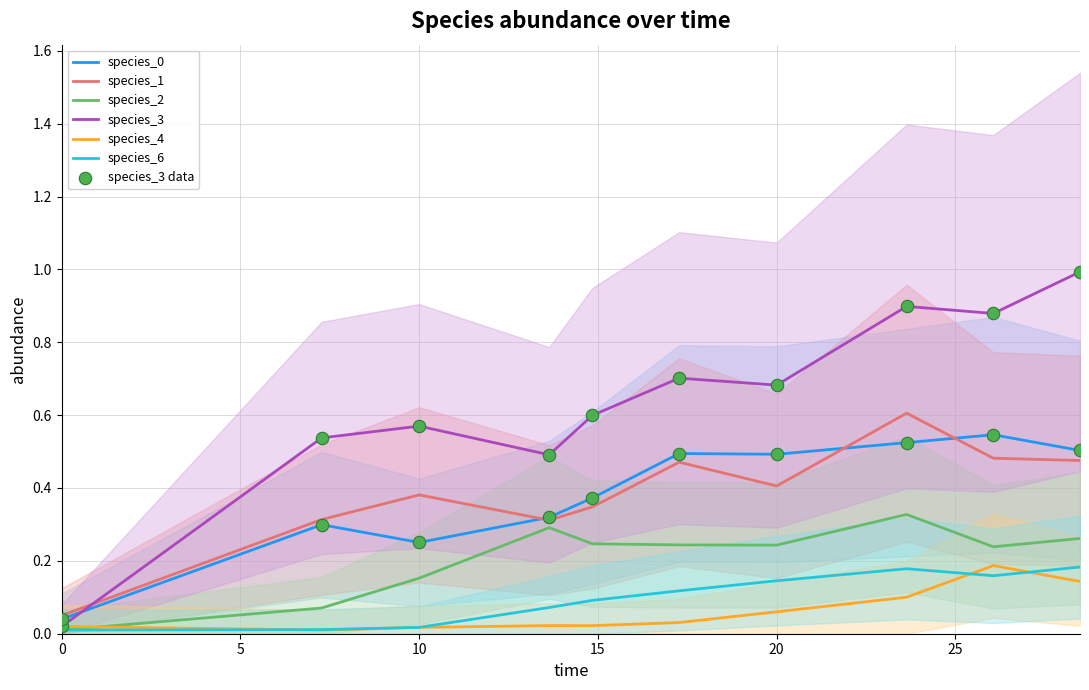

Is the value of species_6 at 26.060606060606062 greater than the value of species_0 at 10.0?

No